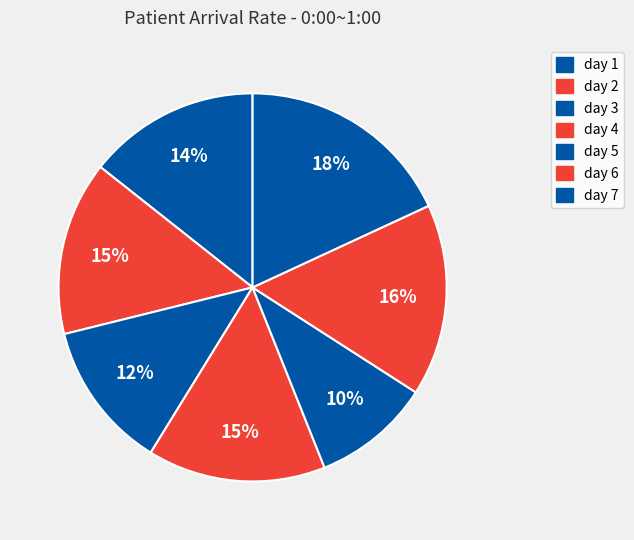

What percentage is the day 6 slice, to the nearest percent?

16%